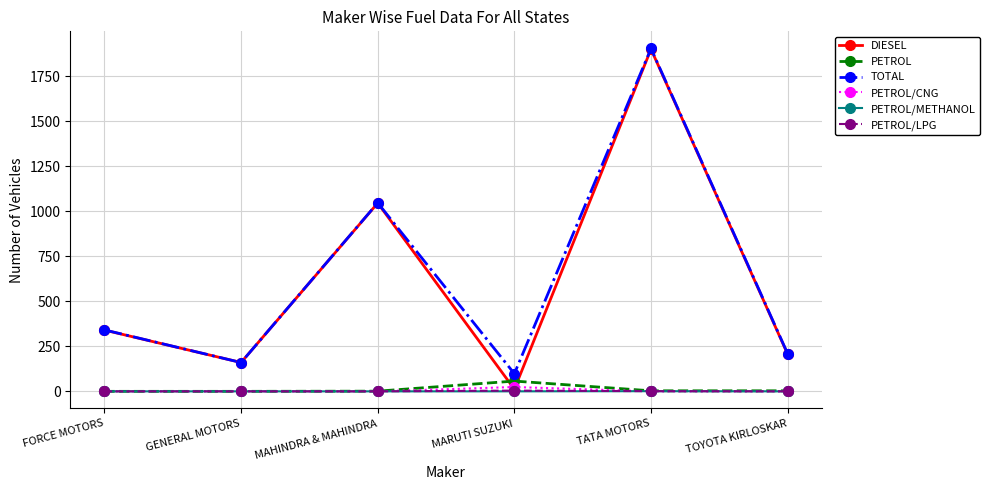

Does the chart have visible grid lines?

Yes